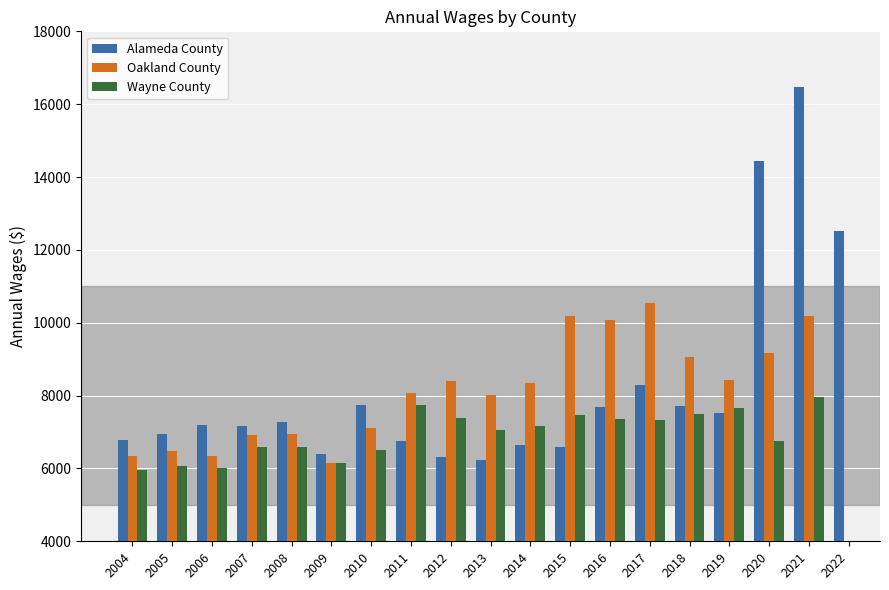

Is it true that Wayne County equals 9607.1 at 2017?

False